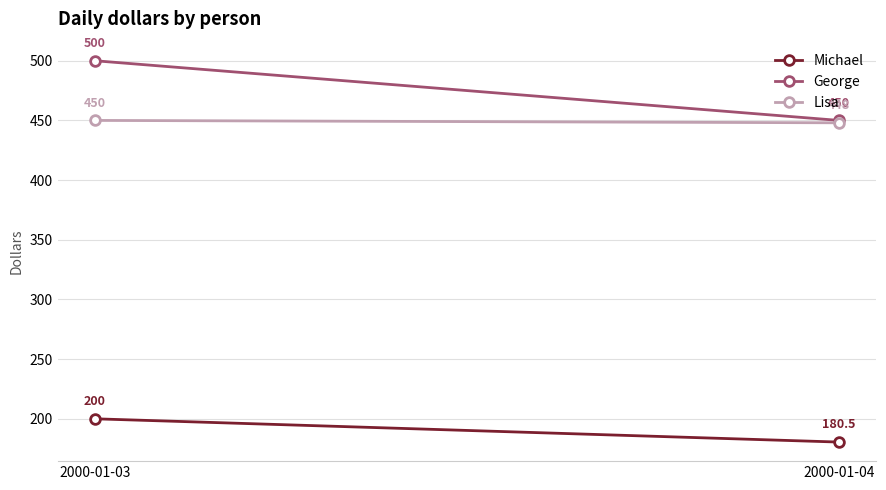

What is the value of the Lisa point at the 1st from the left?

450.0